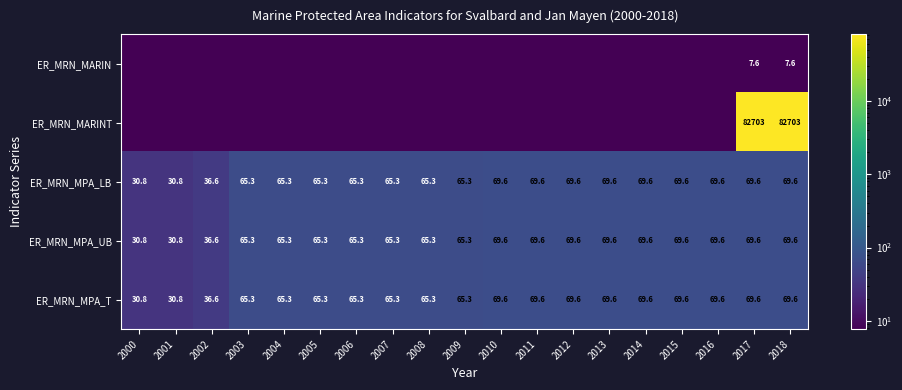

How many distinct data groups are displayed?

5